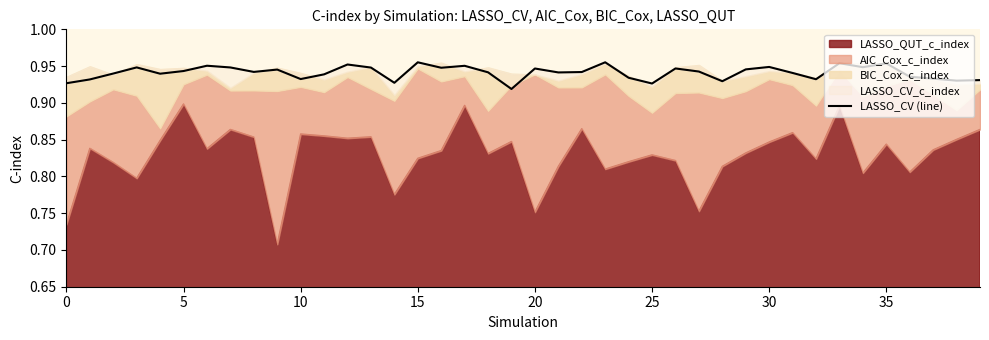

Reading left to right, transcribe all the data shown in this chart.

0.9	0.9	0.9	0.9	0.9	0.9	1.0	0.9	0.9	0.9	0.9	0.9	1.0	0.9	0.9	1.0	0.9	1.0	0.9	0.9	0.9	0.9	0.9	1.0	0.9	0.9	0.9	0.9	0.9	0.9	0.9	0.9	0.9	1.0	0.9	1.0	0.9	0.9	0.9	0.9